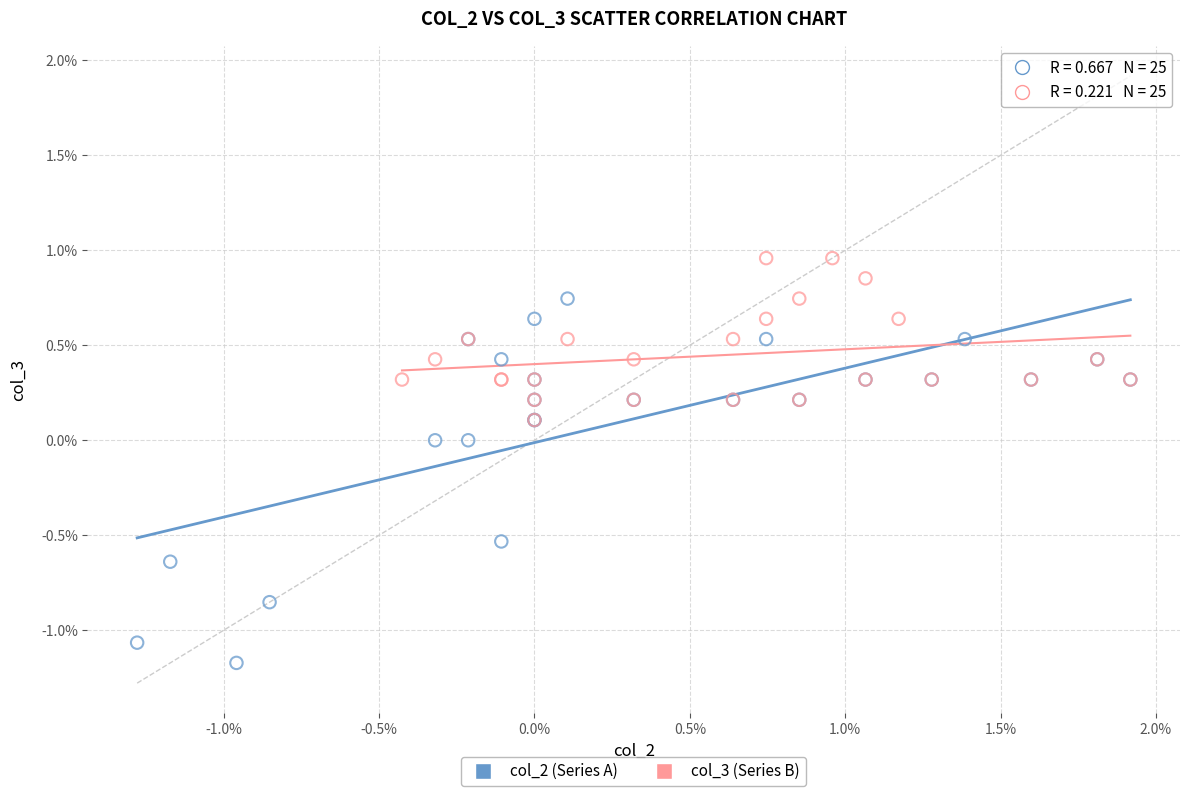

Which series contains the lowest Y value?

col_2 (Series A)